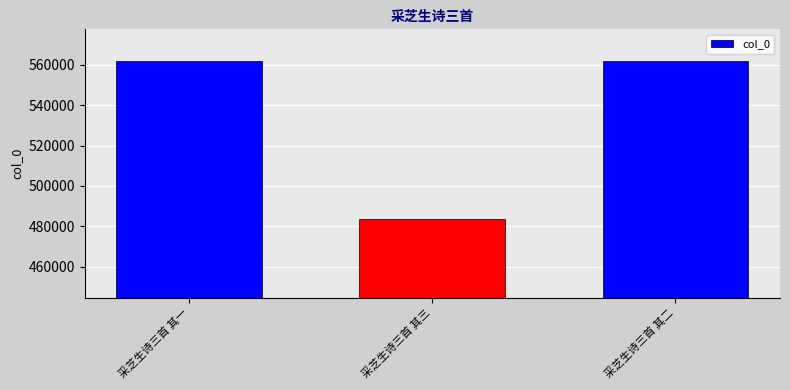

Does the chart contain any negative values?

No